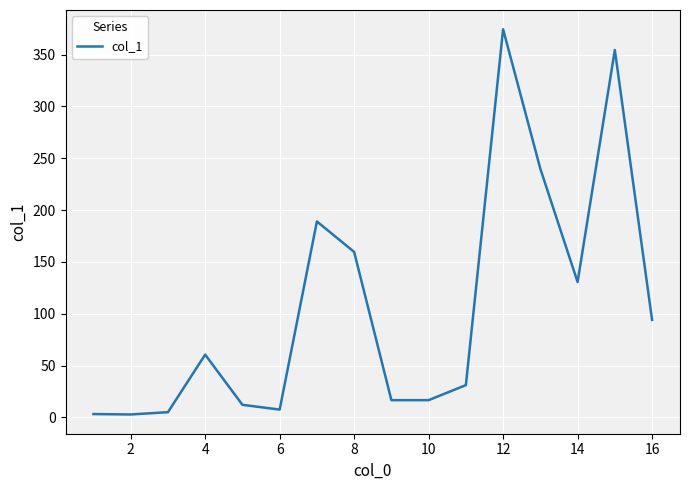

What is the difference between the maximum and minimum values?

371.6